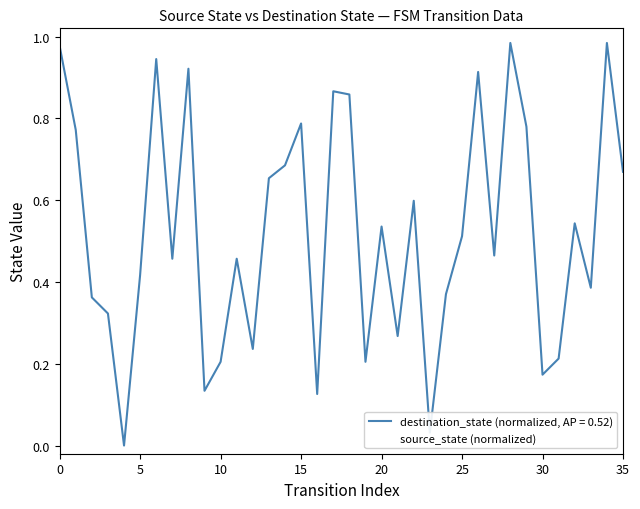

Which series has the largest range (max minus min)?

destination_state (normalized, AP = 0.52)